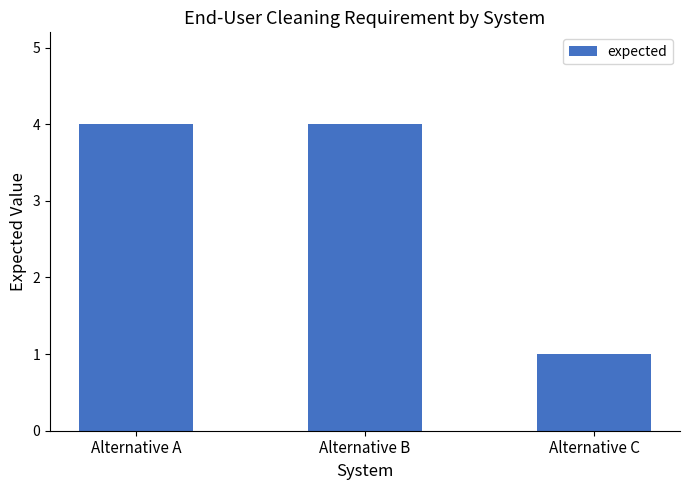

What is the sum of the values at Alternative B and Alternative A?

8